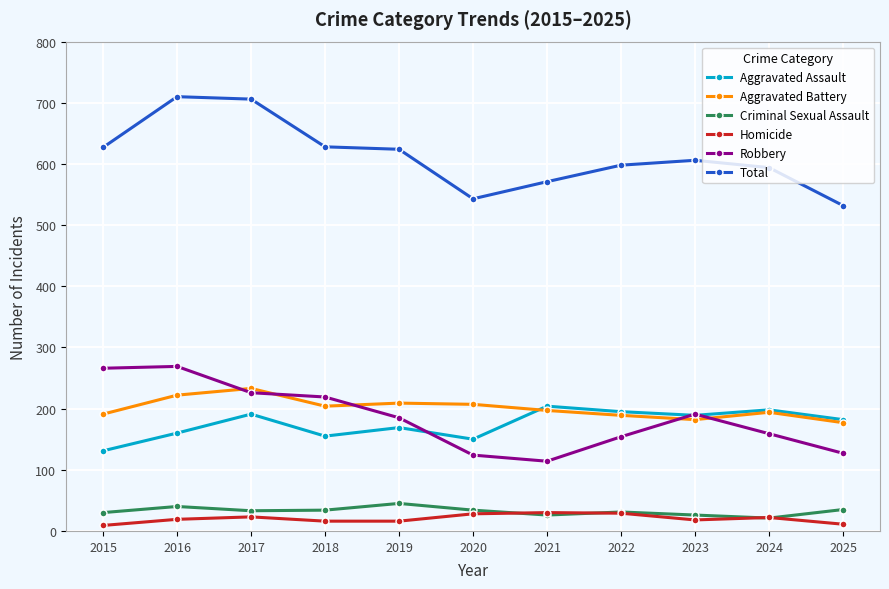

Is the value of Aggravated Battery at 2021 greater than the value of Aggravated Assault at 2018?

Yes